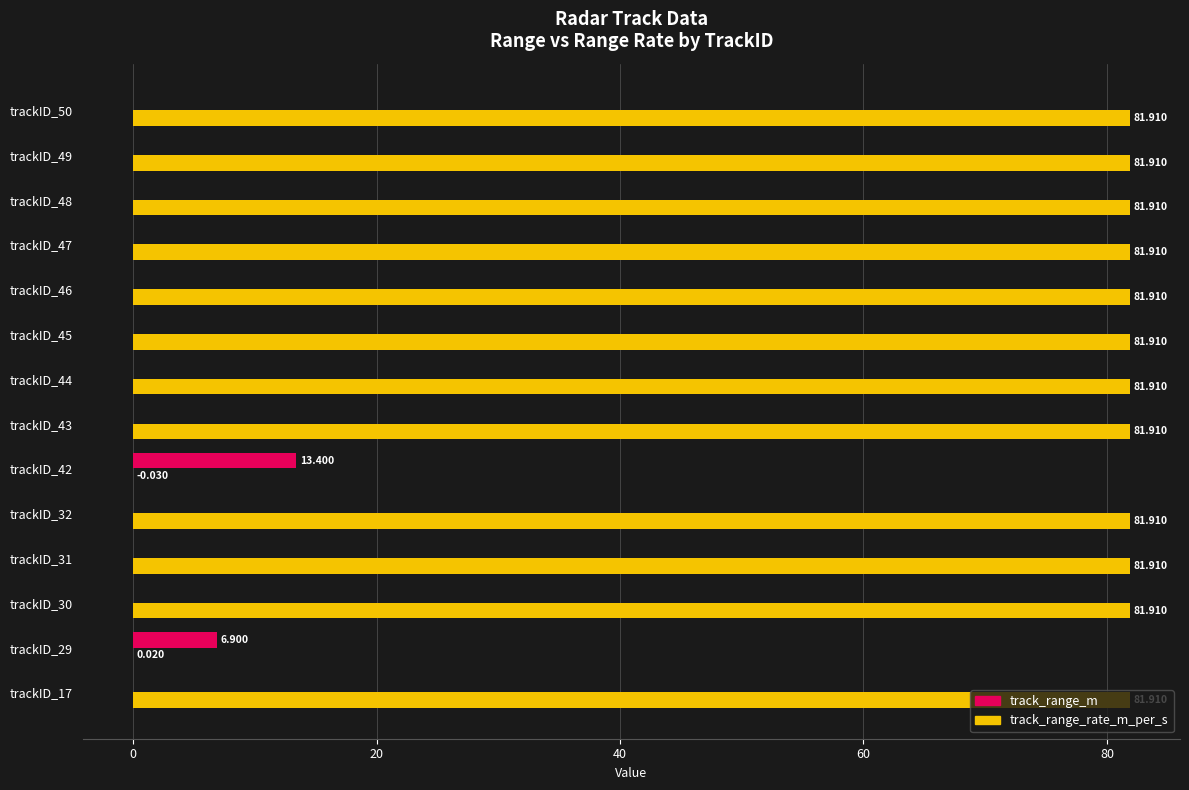

Between trackID_29 and trackID_42, which series saw the biggest shift?

track_range_m